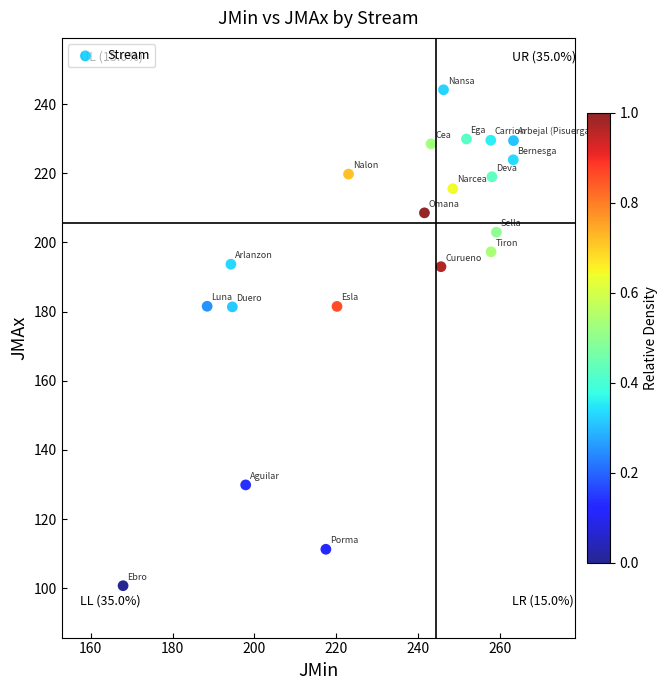

What is the range of X values (max minus min)?

95.4